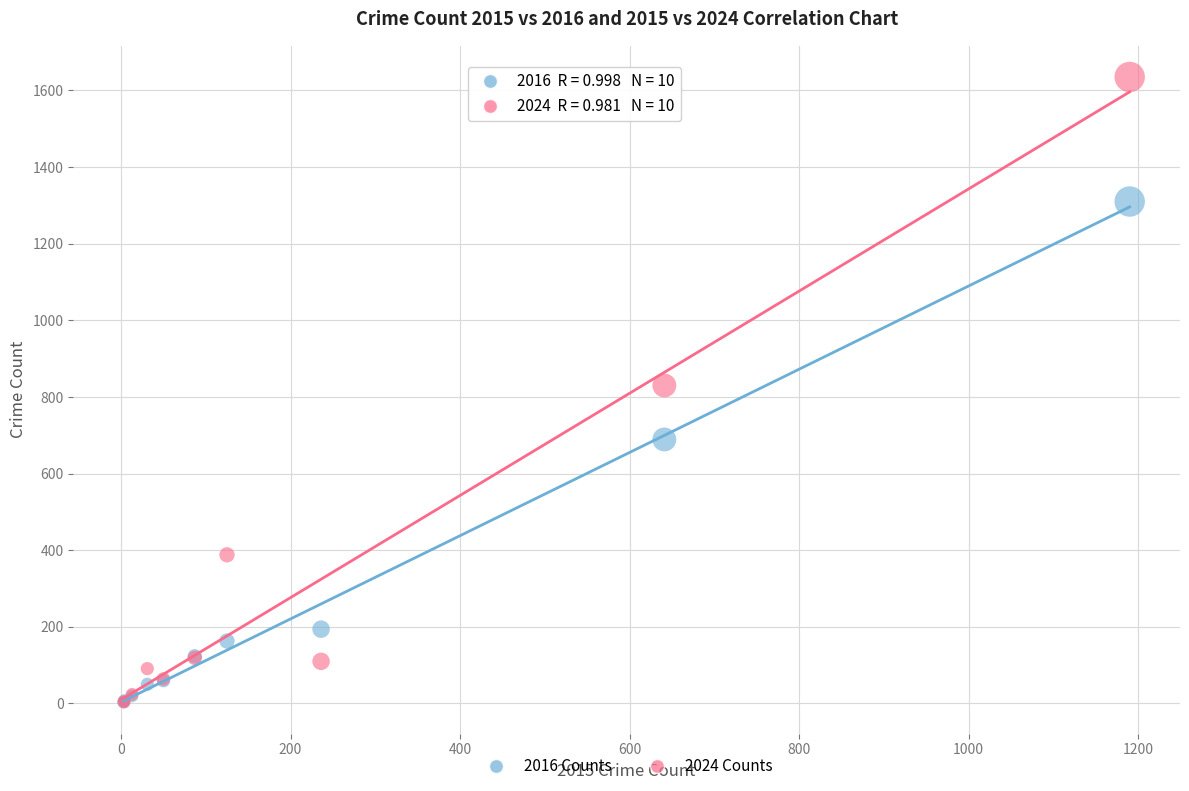

Which series has the widest spread of Y values?

2024 Counts